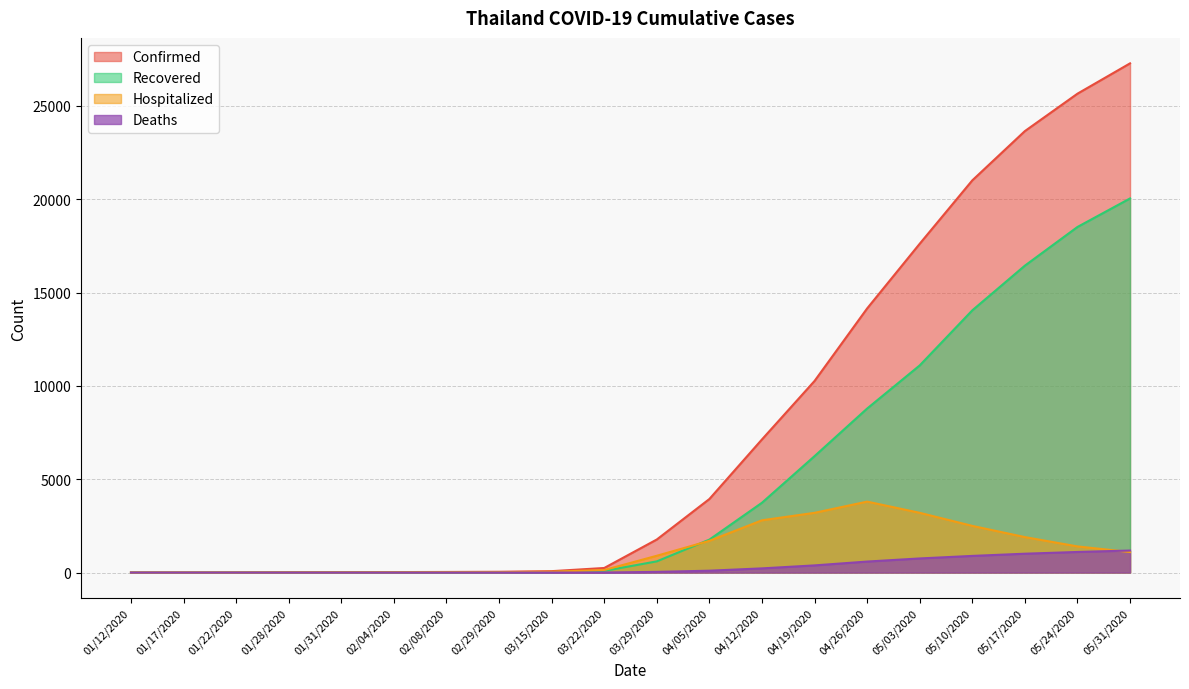

What is the maximum value shown in the chart?

27276